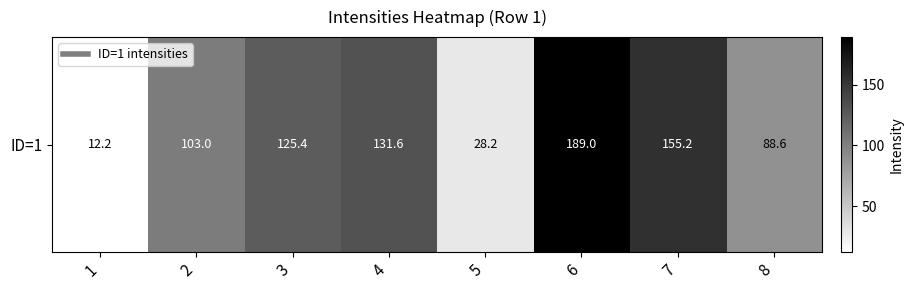

What is the difference between the maximum and minimum values?

176.8